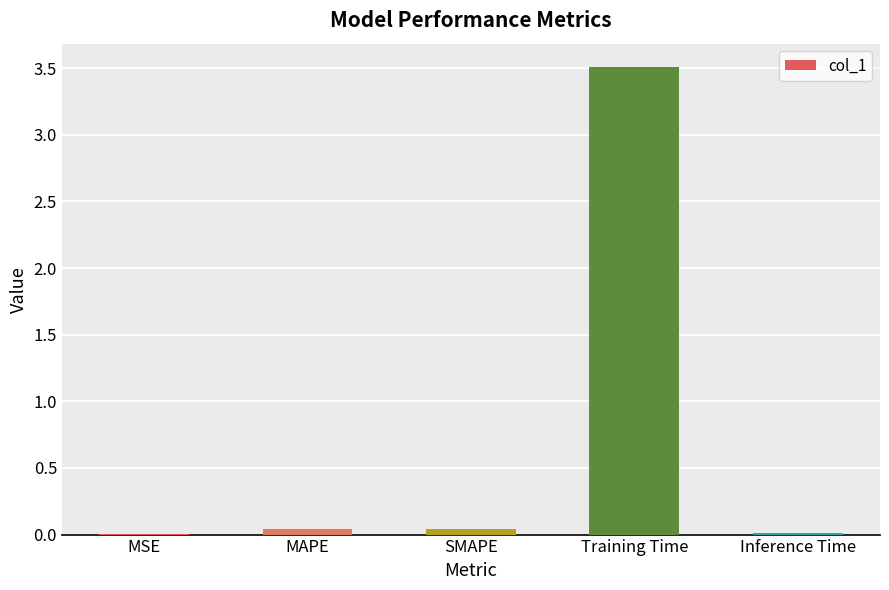

Which category has the highest value across all series?

Training Time